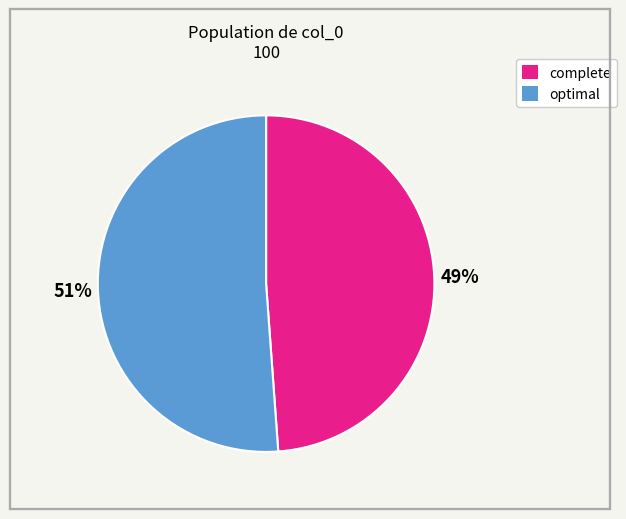

Is the sum of complete and optimal greater than half?

Yes